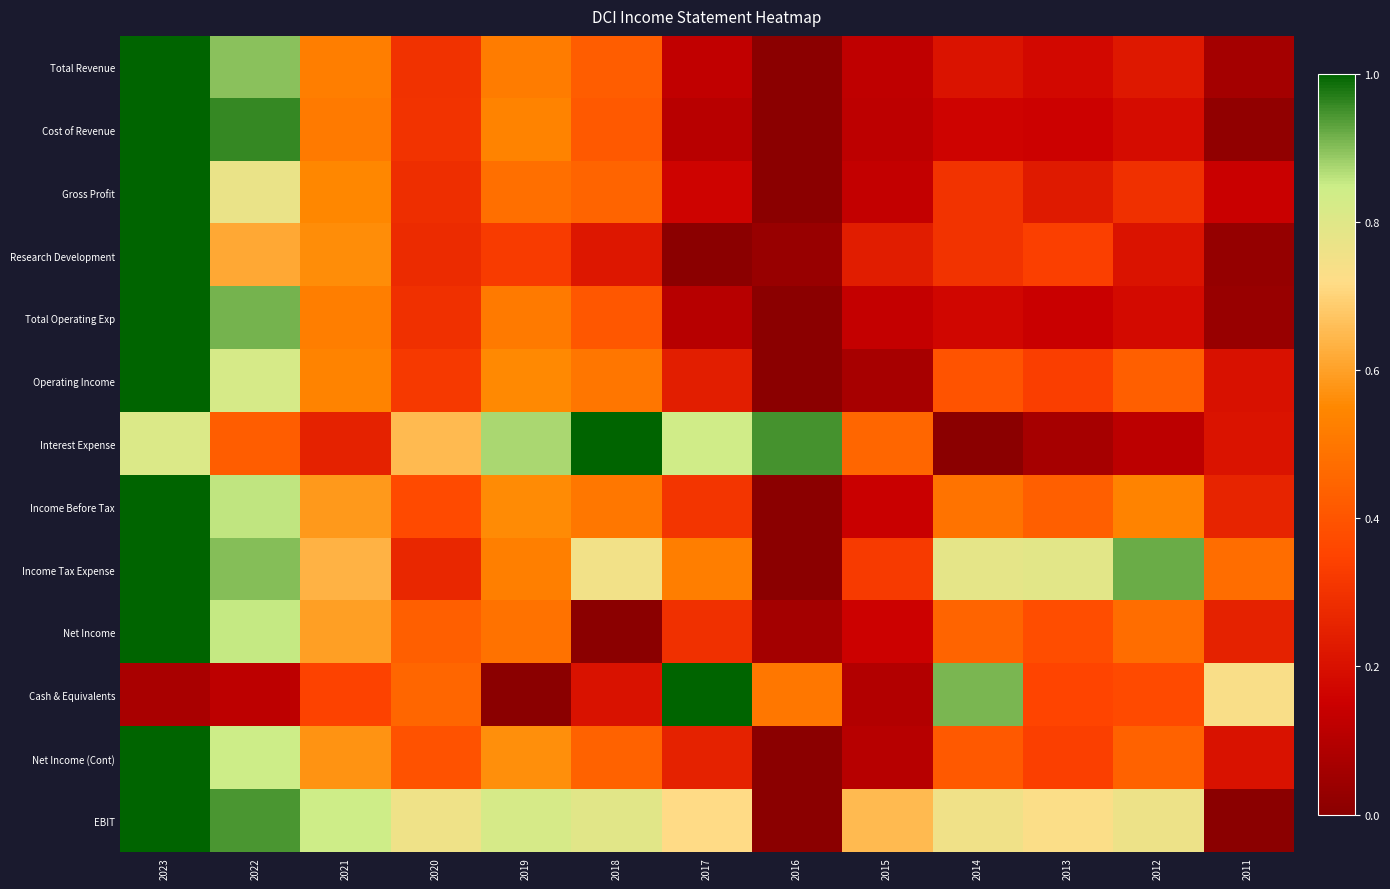

Between 2023 and 2012, which is larger?

2023